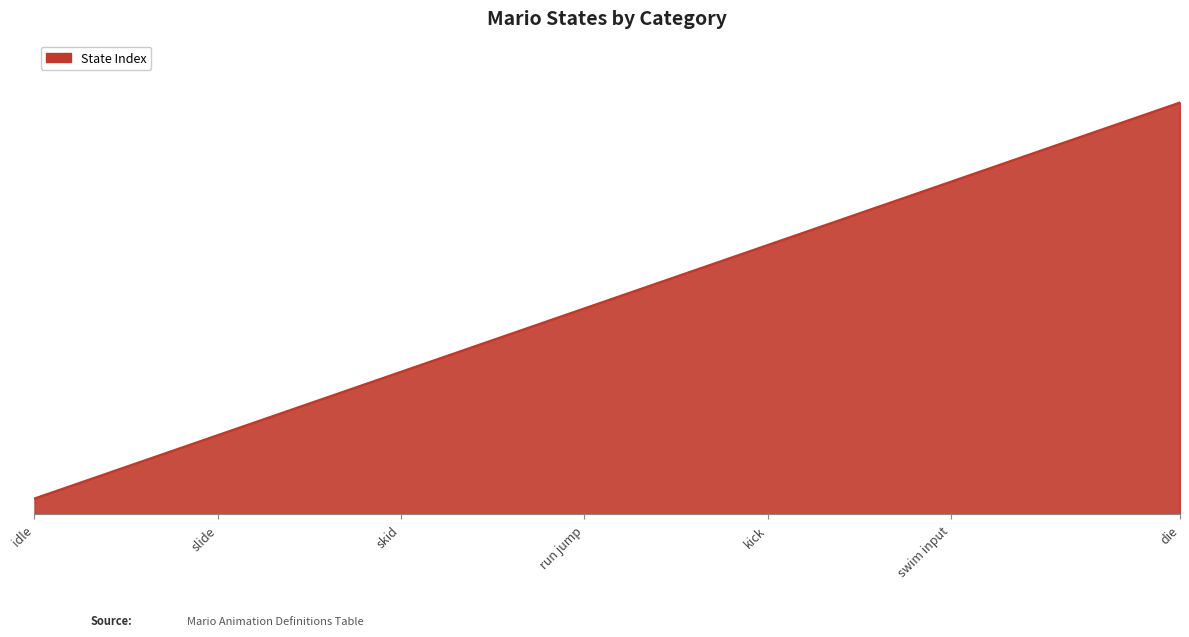

What is the difference between the maximum and minimum values?

25